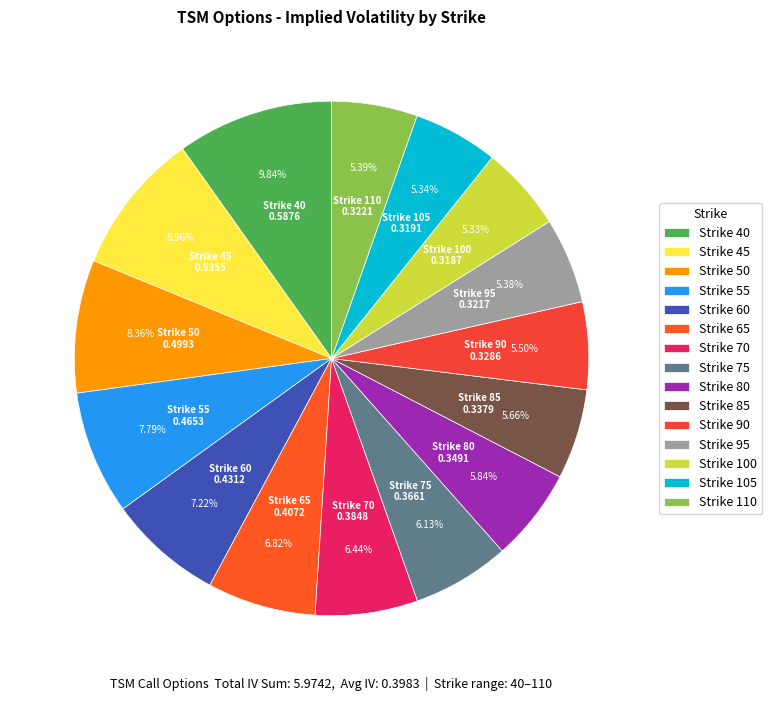

Count the number of slices in the pie.

15